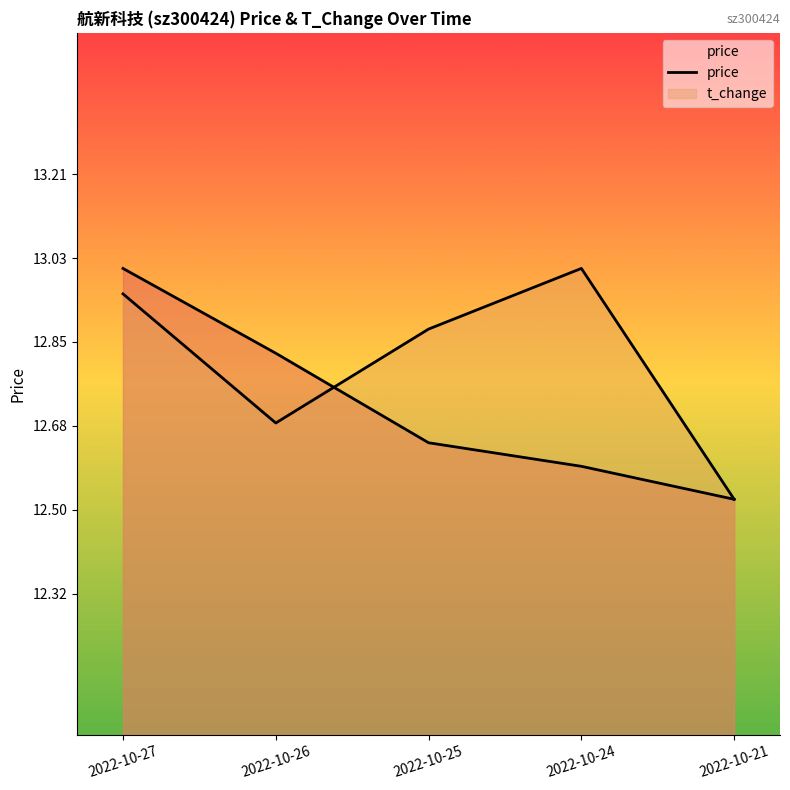

What is the smallest value displayed?

12.5